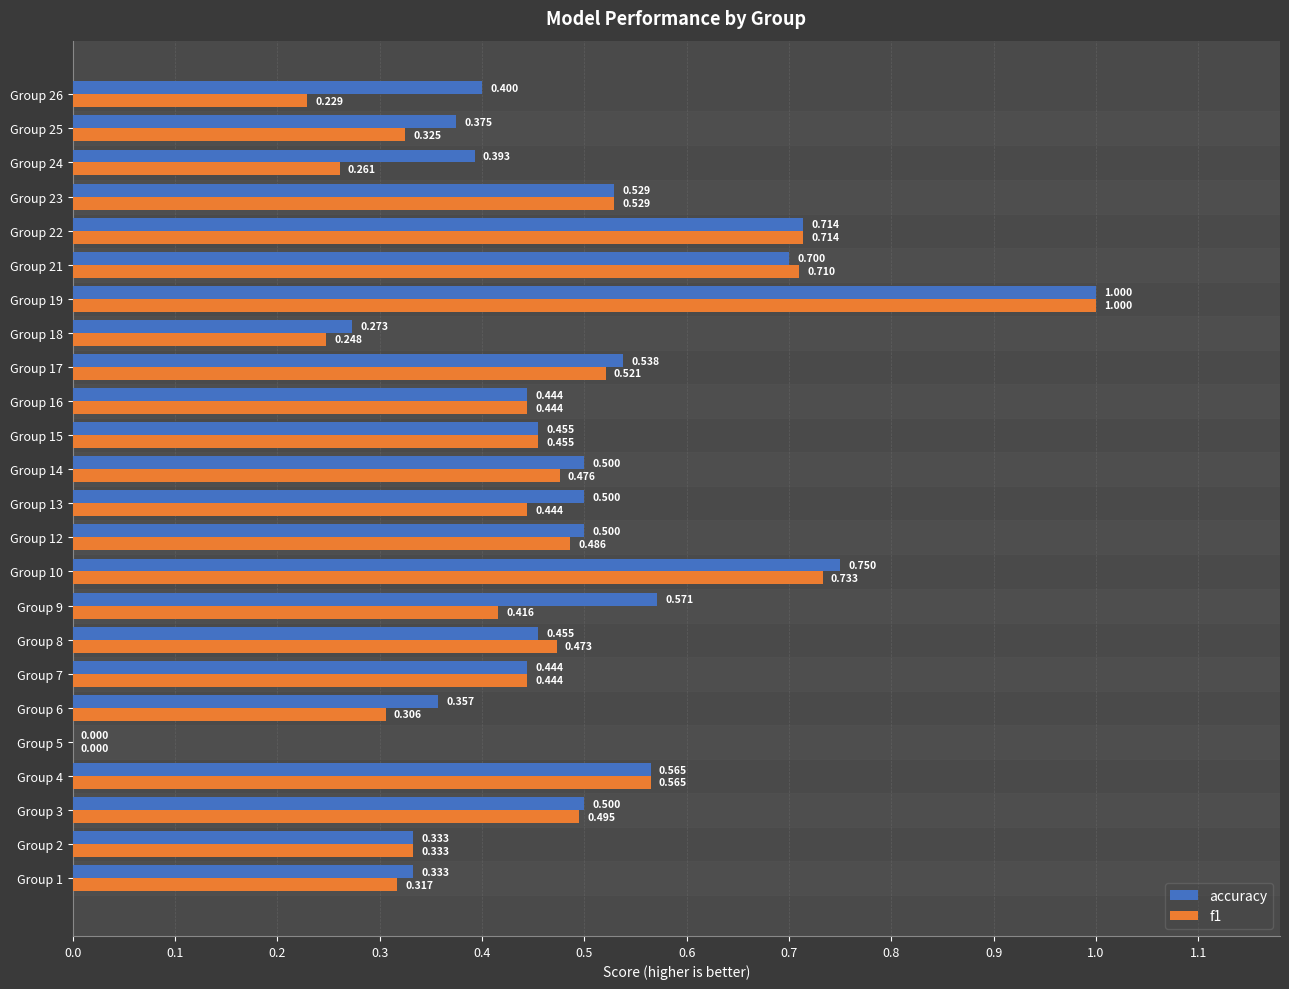

Which series has the largest total across all categories?

accuracy